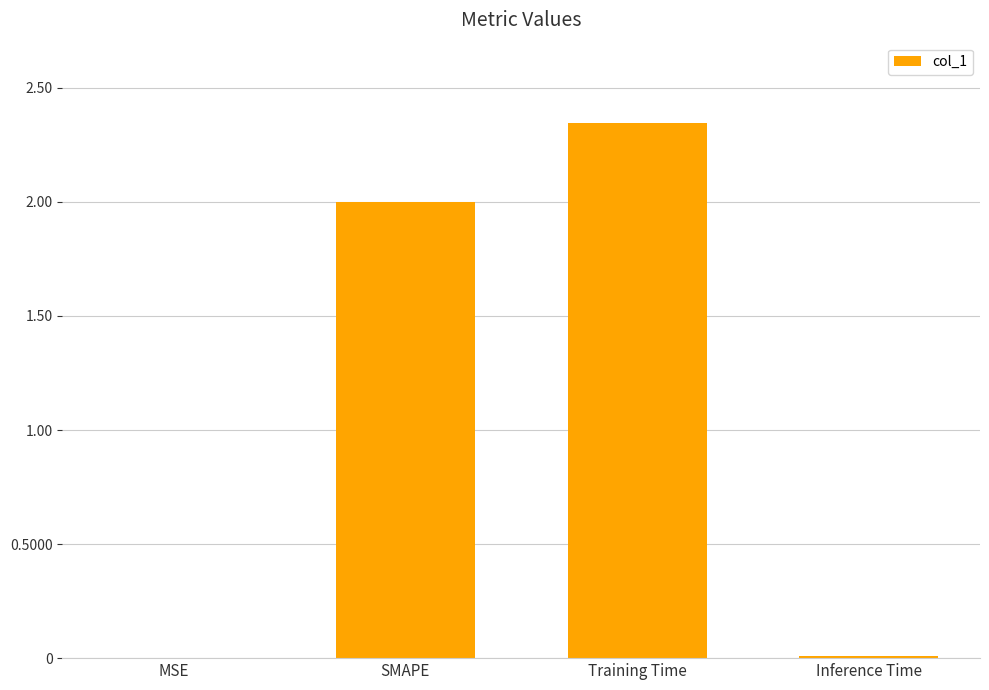

True or false: the data shows 3.5 at Training Time.

False